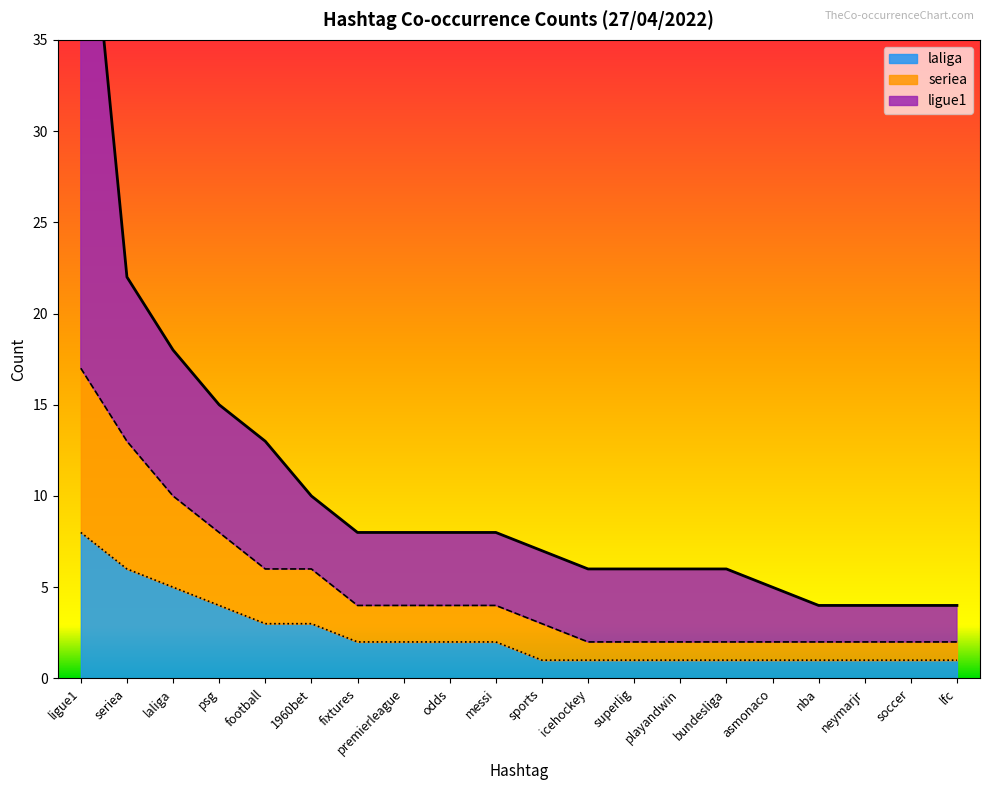

Is it true that laliga equals 3 at premierleague?

False